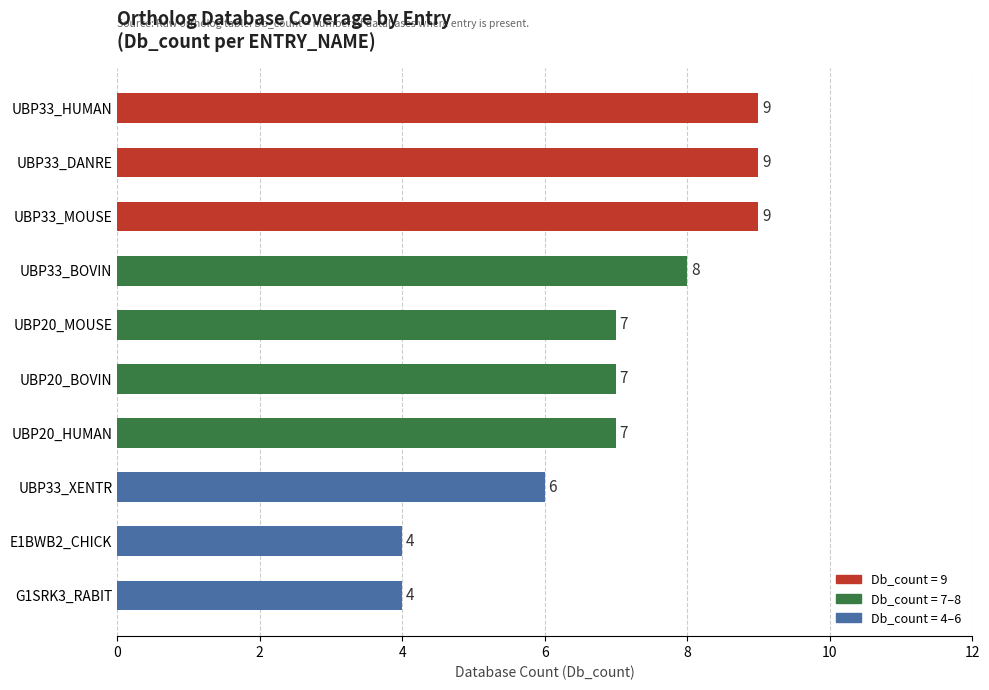

What is the smallest value displayed?

4